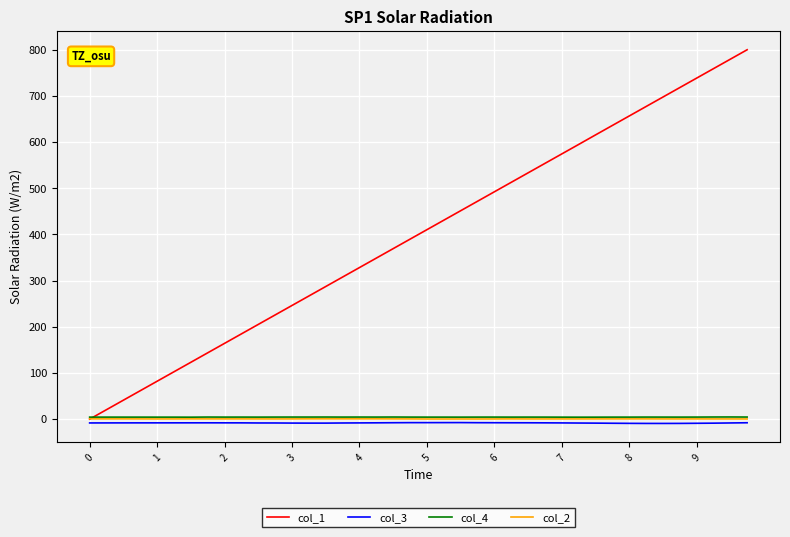

Which series has the widest spread of values?

col_1